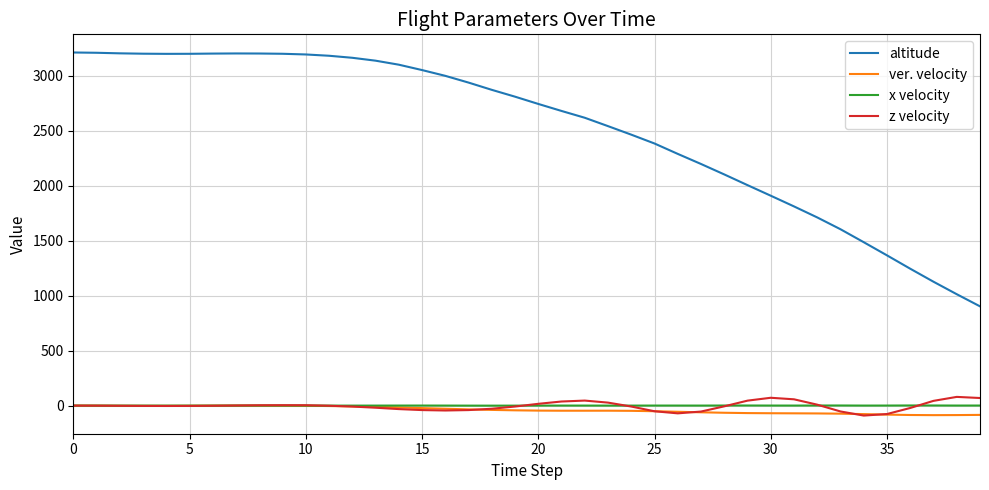

Which series has the widest spread of values?

altitude